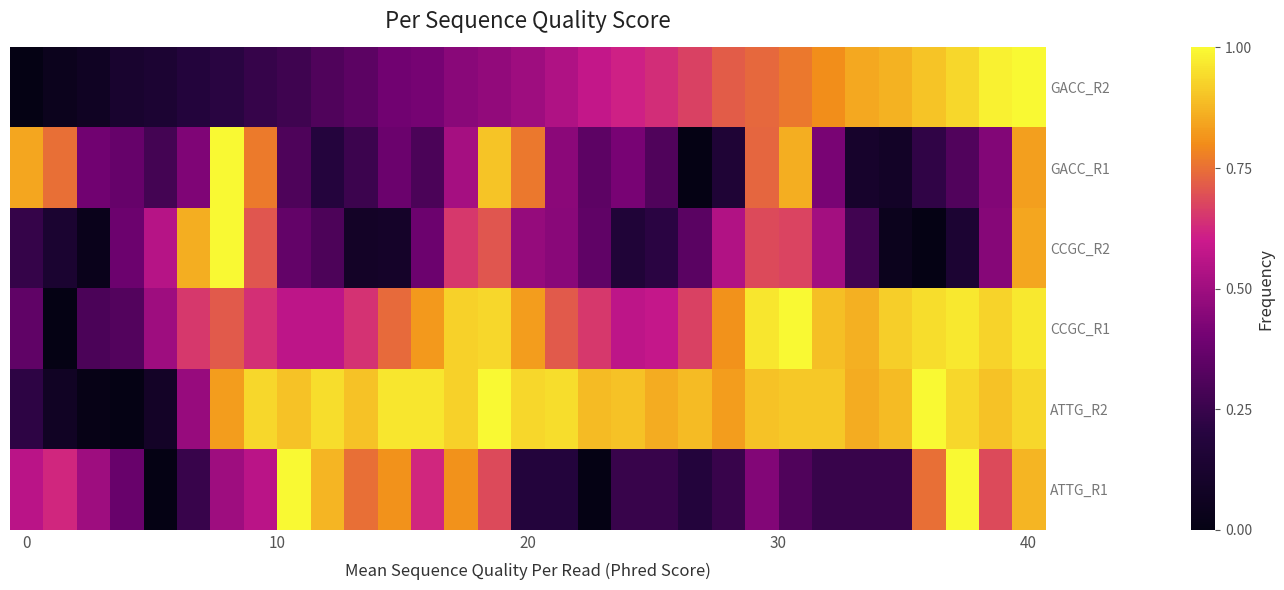

Count the number of data series in this chart.

6